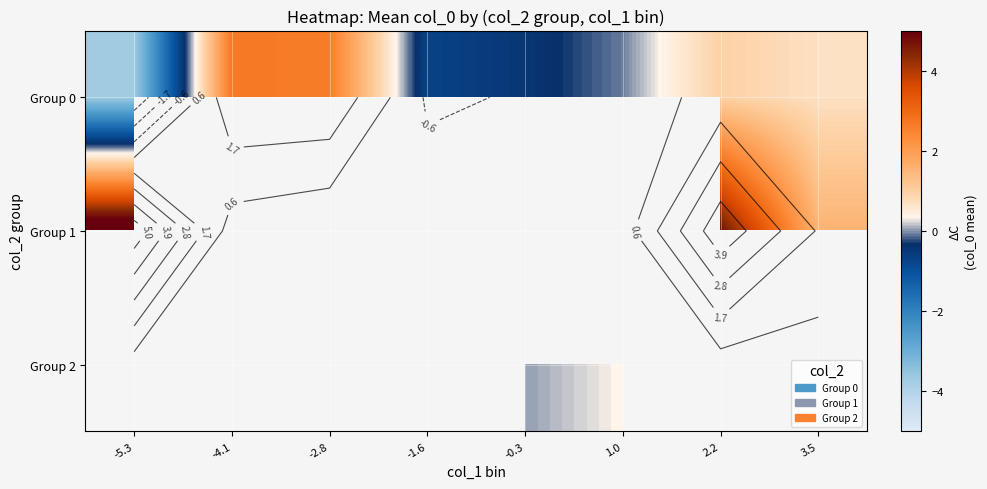

Is the value of Group 0 at -4.1 greater than the value of Group 2 at 3.5?

No